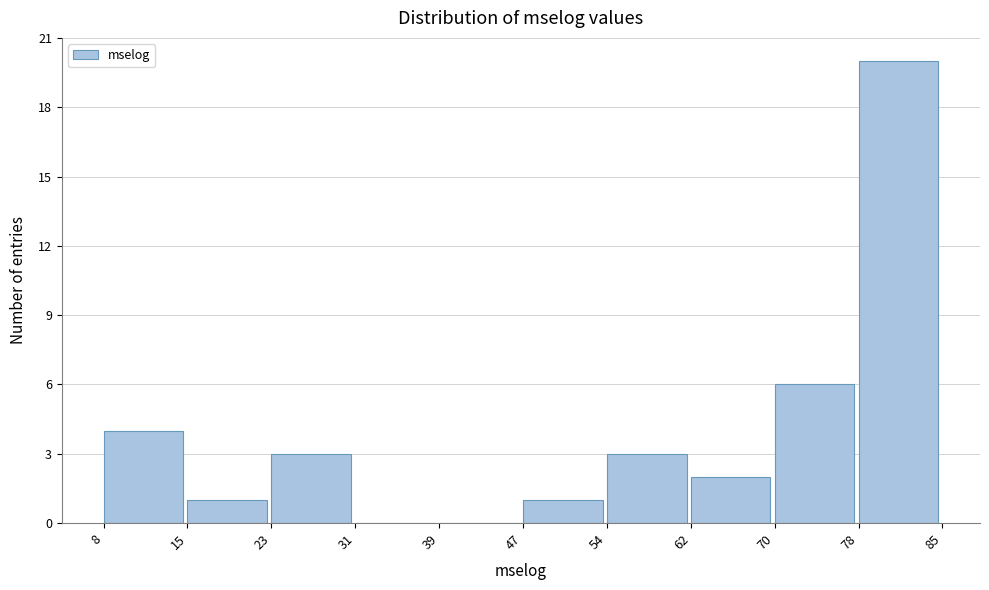

Reading left to right, transcribe this chart: for each bar, give the range it covers on the x-axis and its height. The values are not printed on the chart, so give them approximately, as read against the axis.

8 to 15: 4
15 to 23: 1
23 to 31: 3
31 to 39: 0
39 to 47: 0
47 to 54: 1
54 to 62: 3
62 to 70: 2
70 to 78: 6
78 to 85: 20